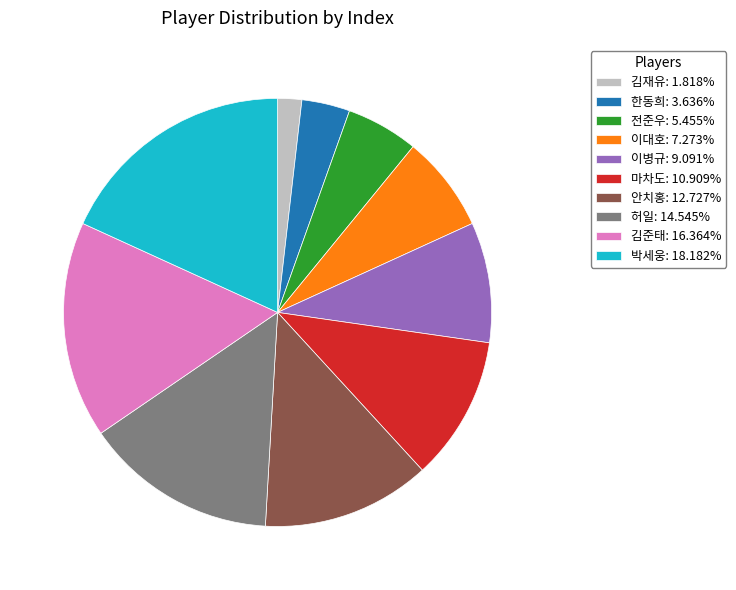

Combined, do 이대호: 7.273% and 김재유: 1.818% account for over 50%?

No